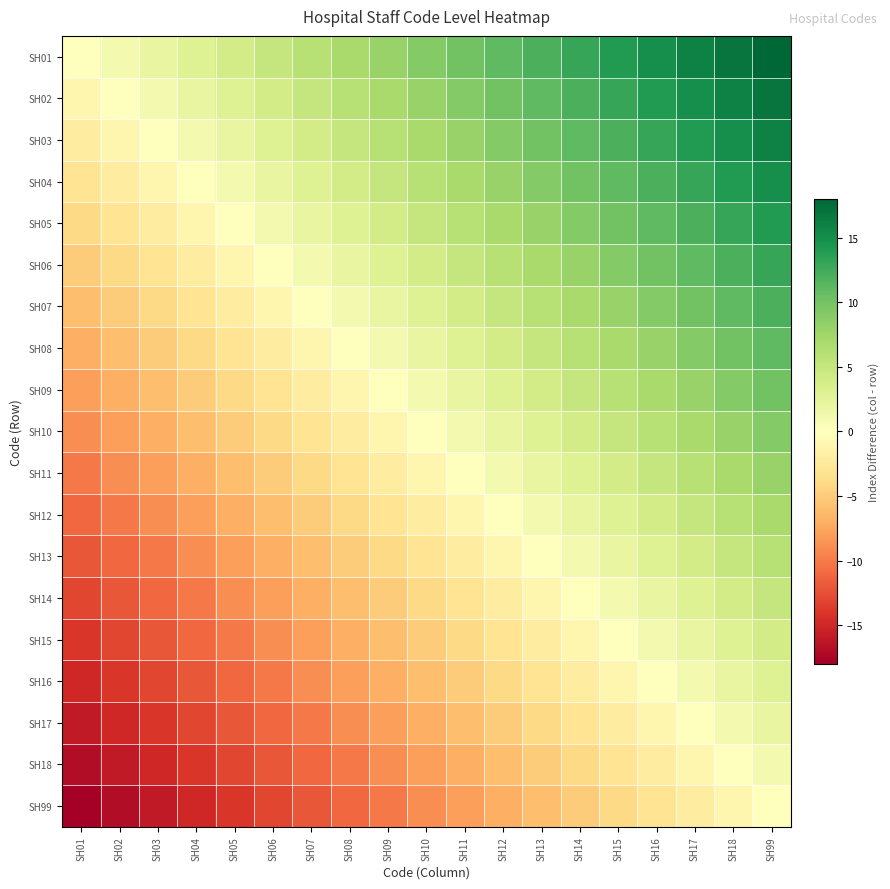

At how many categories does at least one series exceed 6?

12